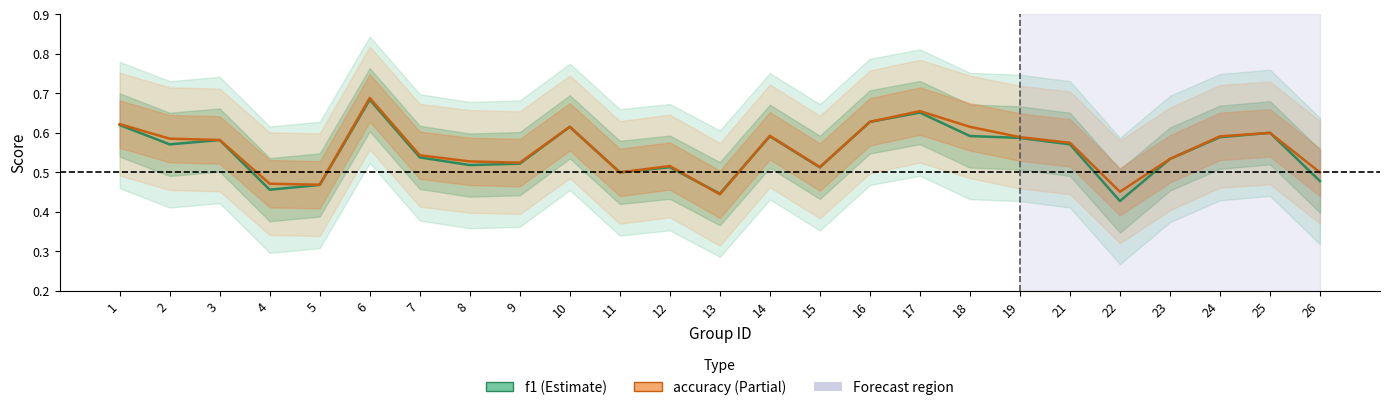

Which series ends up on top after the final intersection of accuracy and f1?

accuracy